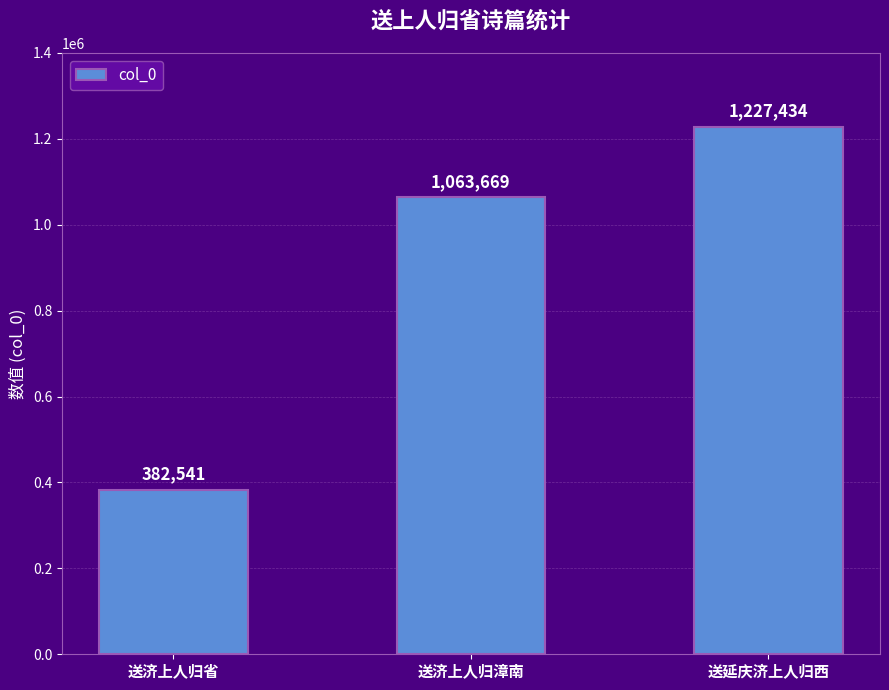

What is the value of the 2nd bar from the left?

1063669